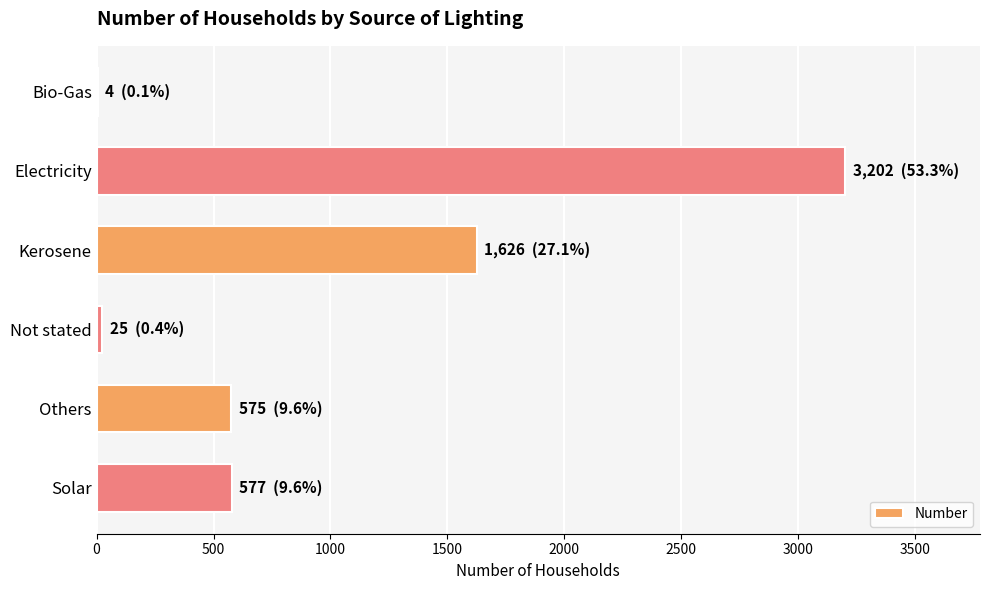

Where is the data nearest to the value 1603?

Kerosene